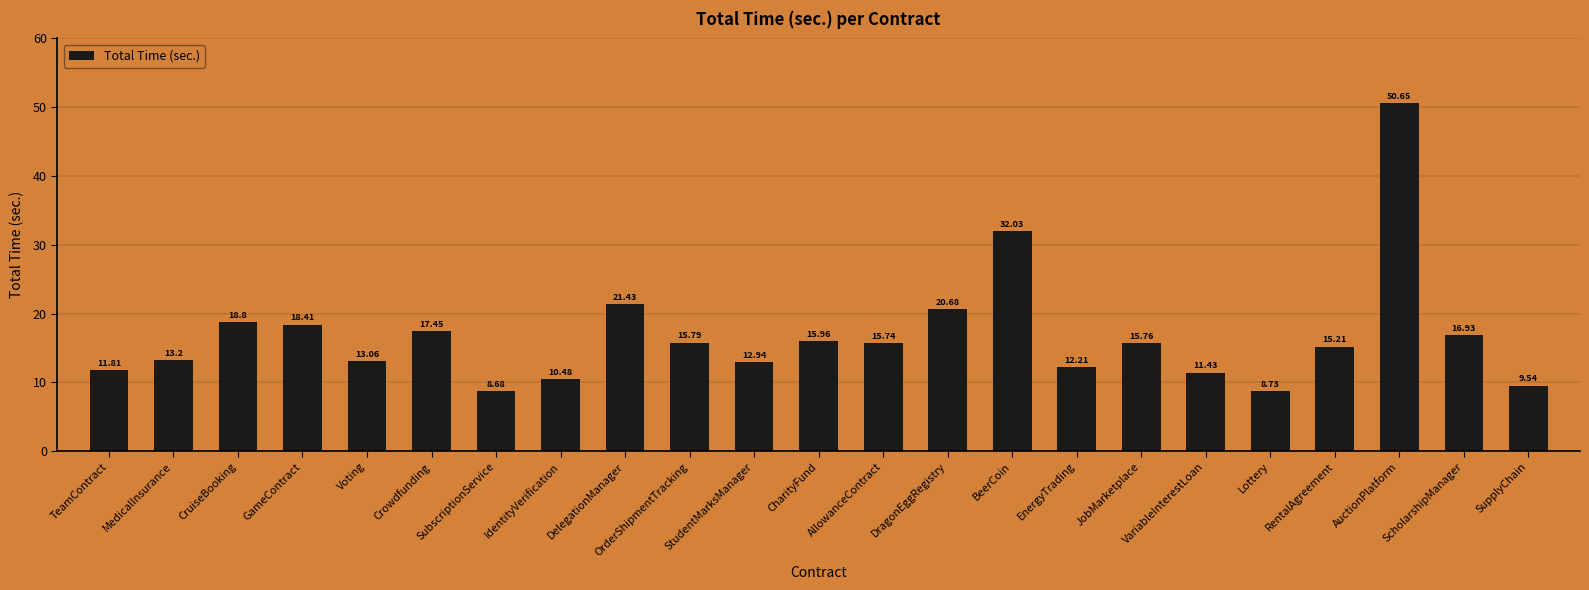

What is the difference between the values at StudentMarksManager and SupplyChain?

3.4